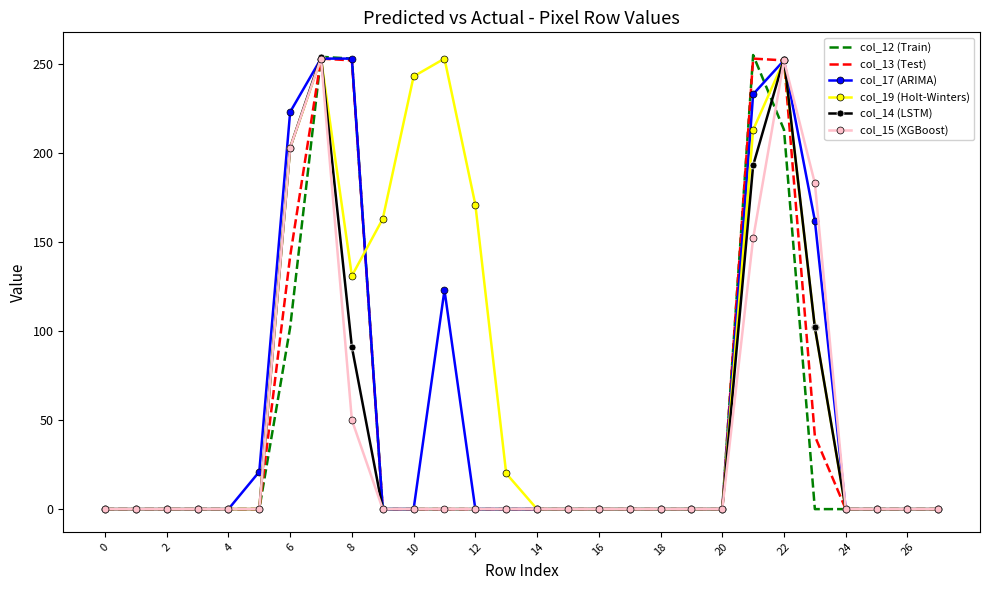

What is the highest value of the col_15 (XGBoost) series?

253